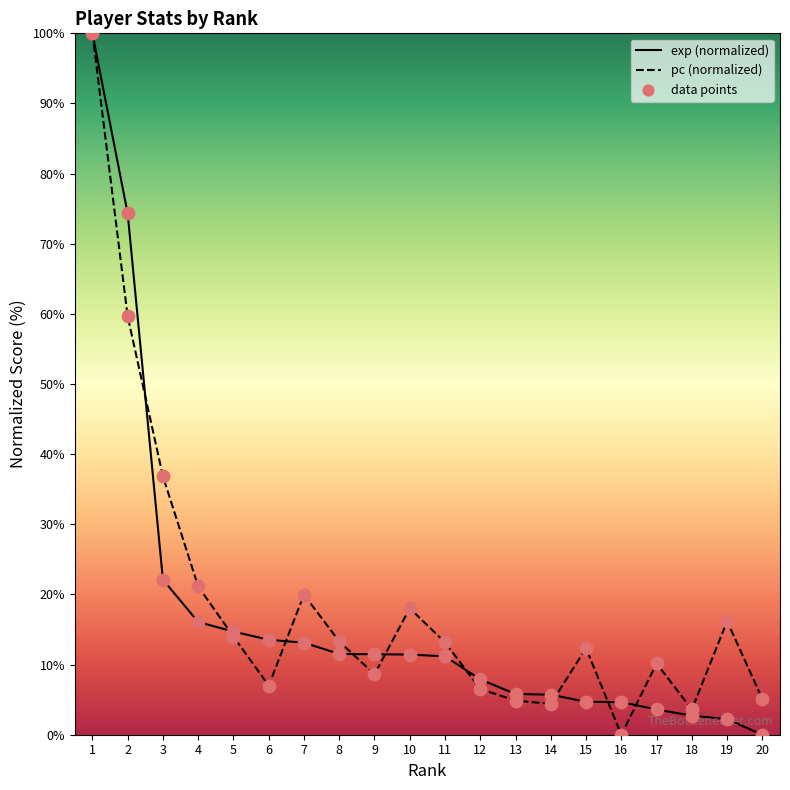

At which category is the sum across all series the highest?

1